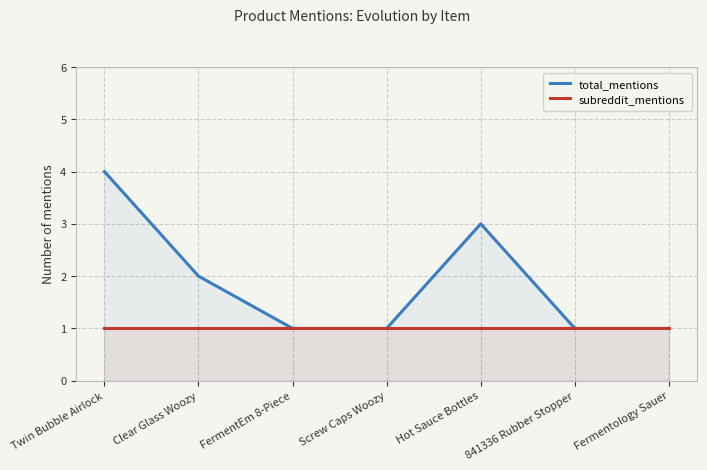

At which category does the chart reach its peak across all series?

Twin Bubble Airlock